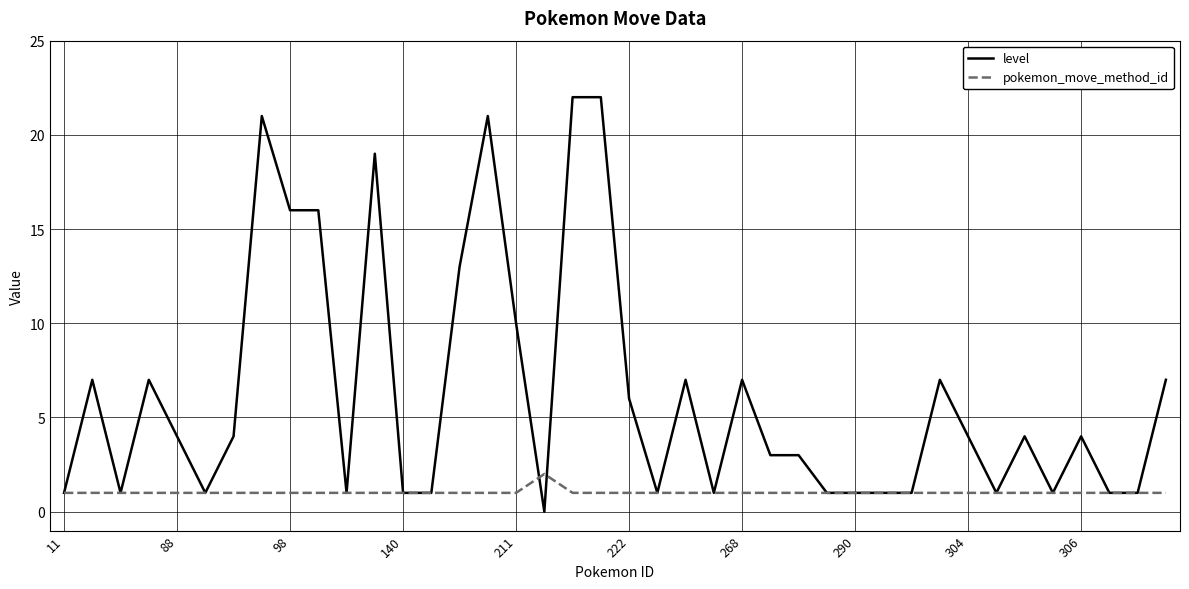

After their last crossing, which series has the higher values: pokemon_move_method_id or level?

level